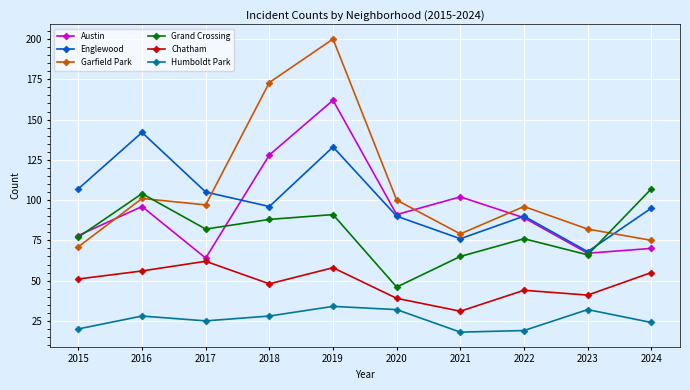

Reading left to right, extract all data points from this chart.

Austin: 78	96	64	128	162	91	102	89	67	70
Englewood: 107	142	105	96	133	90	76	90	68	95
Garfield Park: 71	101	97	173	200	100	79	96	82	75
Grand Crossing: 77	104	82	88	91	46	65	76	66	107
Chatham: 51	56	62	48	58	39	31	44	41	55
Humboldt Park: 20	28	25	28	34	32	18	19	32	24